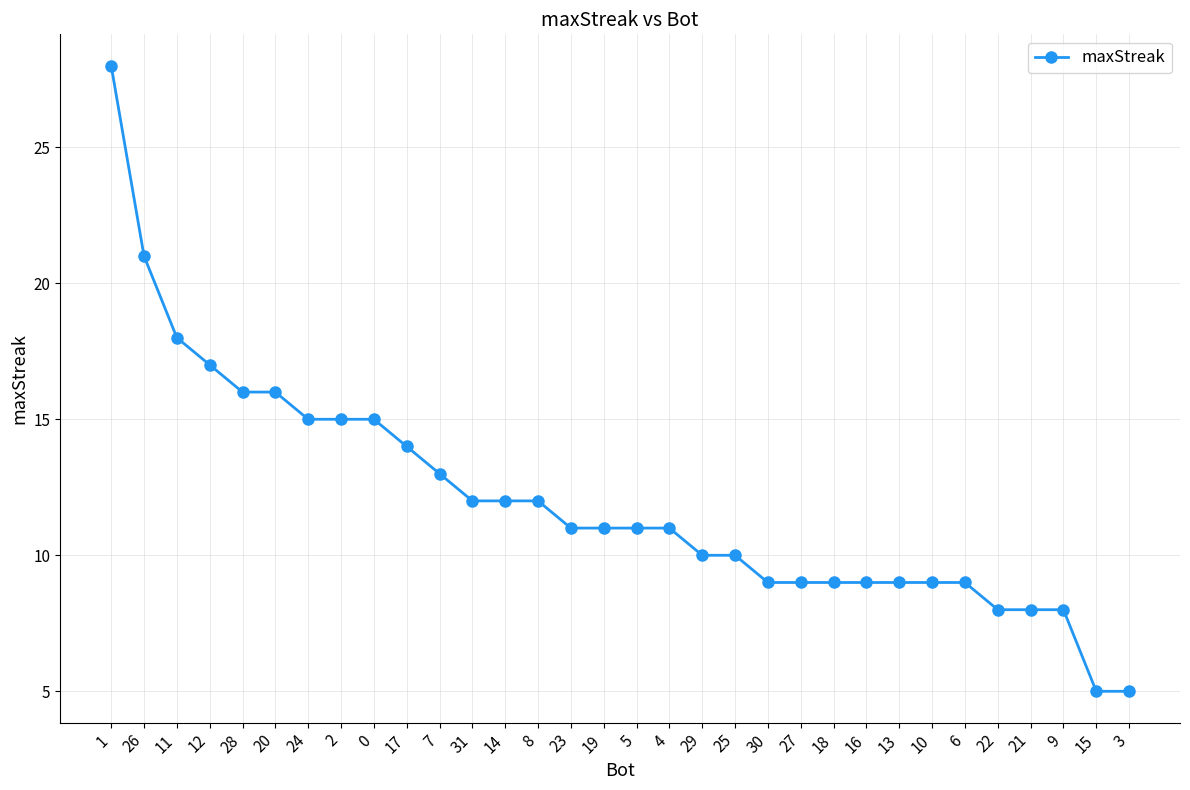

What value does the data have at 12, to the nearest 5?

15